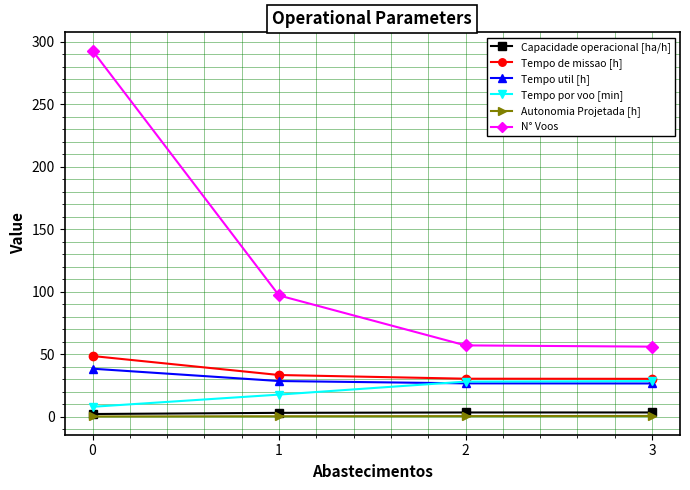

At which label is Tempo de missao [h] closest to 39?

1